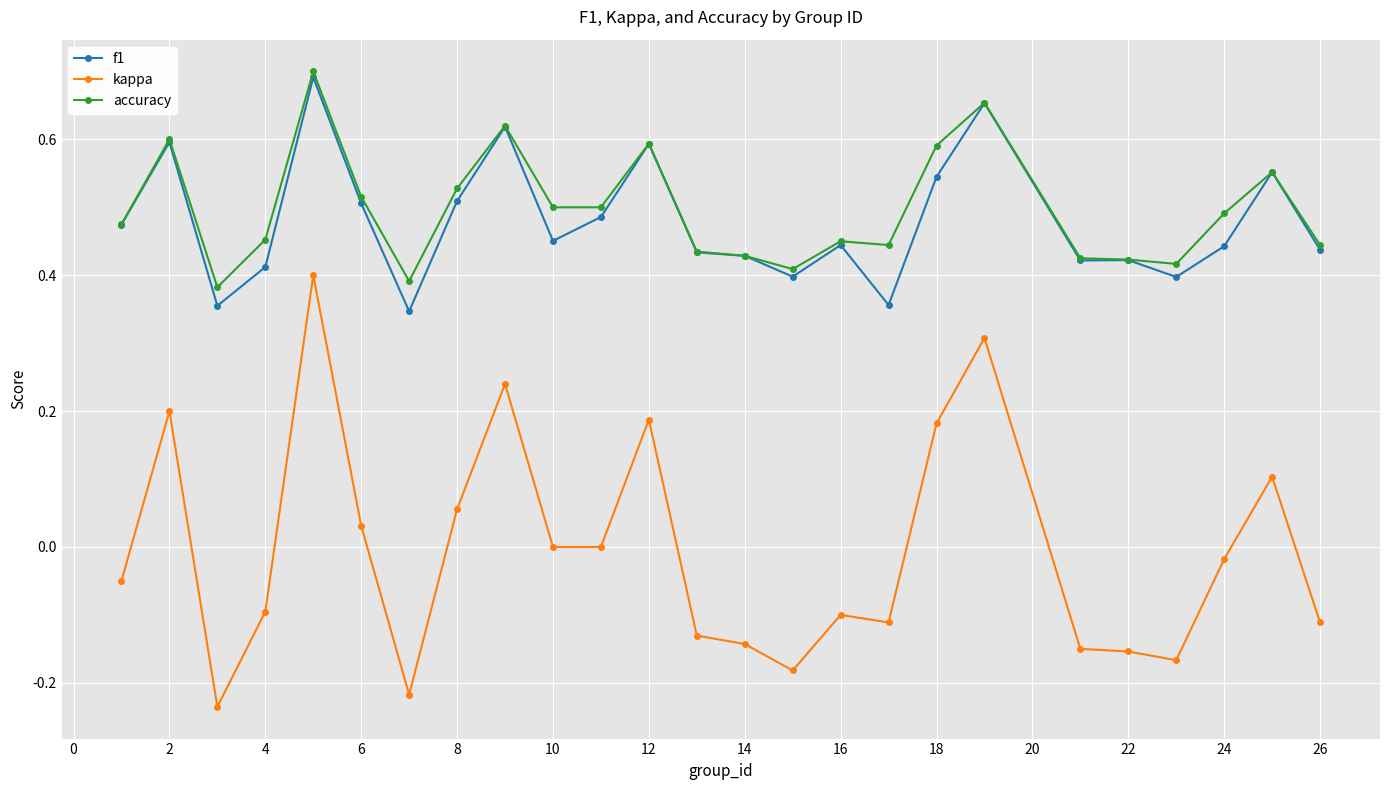

True or false: kappa has more than 2 points higher than both neighbors.

True